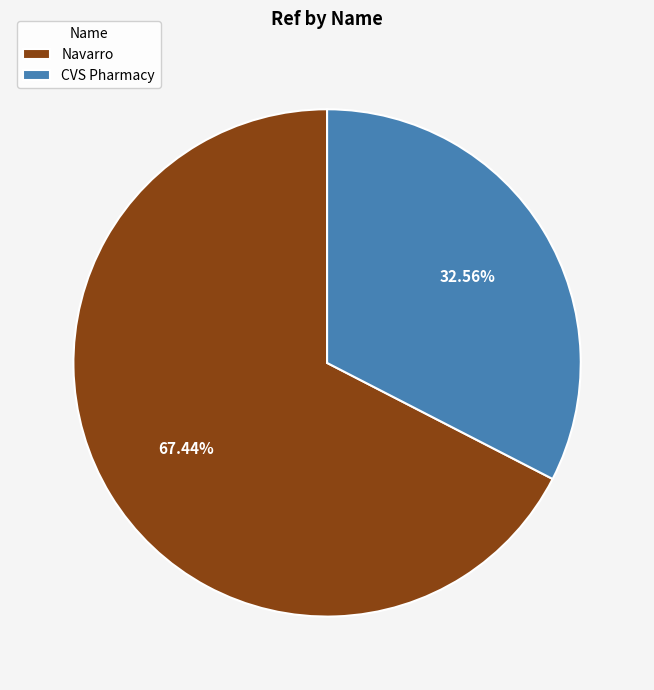

Rank the categories by value from lowest to highest.

CVS Pharmacy, Navarro